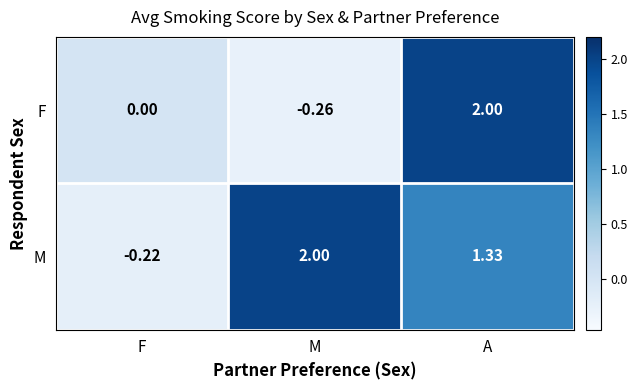

What is the difference between the highest and lowest values at F?

0.2